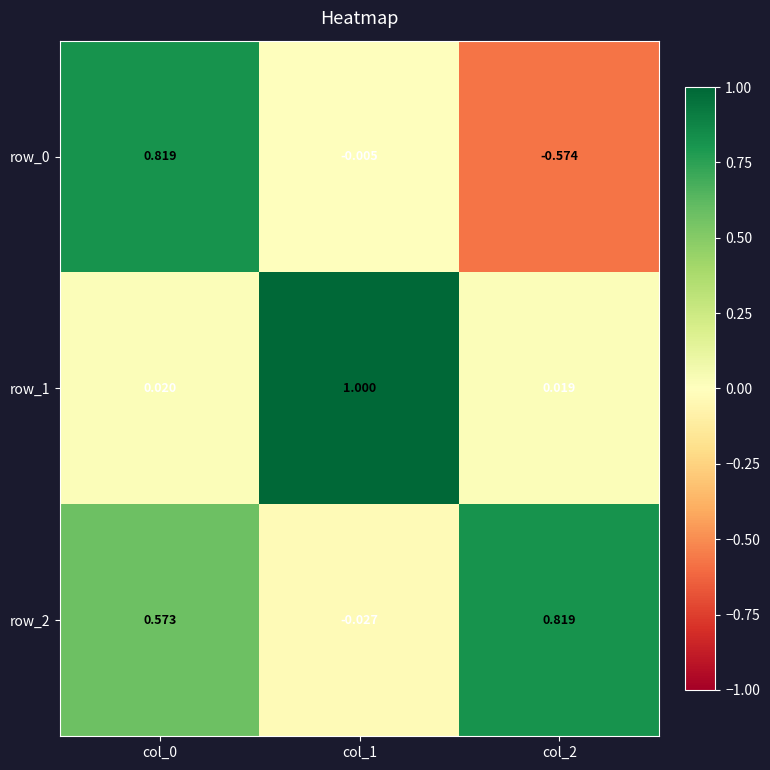

What is the difference between the maximum and second lowest values in the row_2 series?

0.2